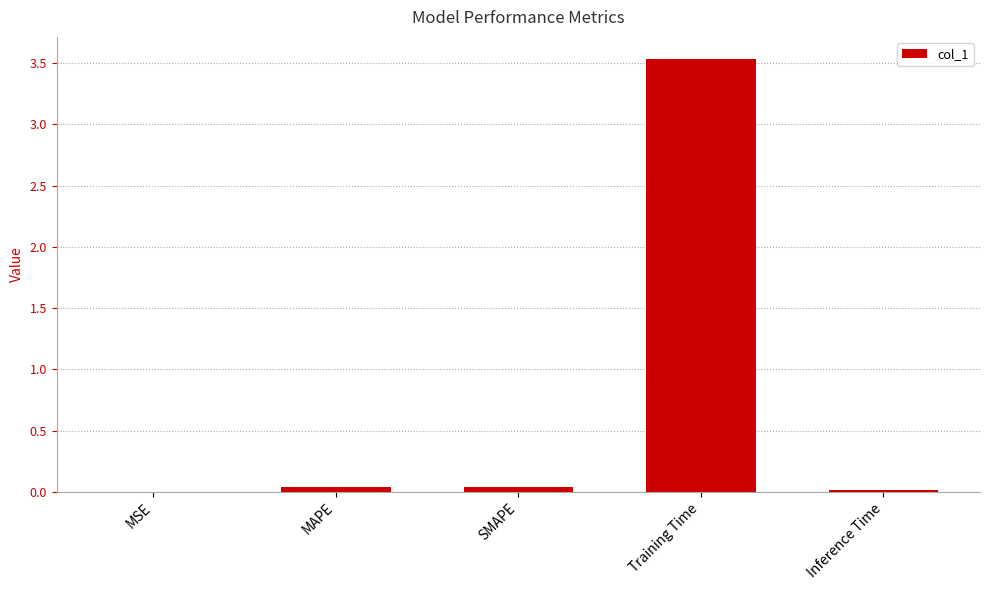

True or false: the data shows 5.1 at Training Time.

False